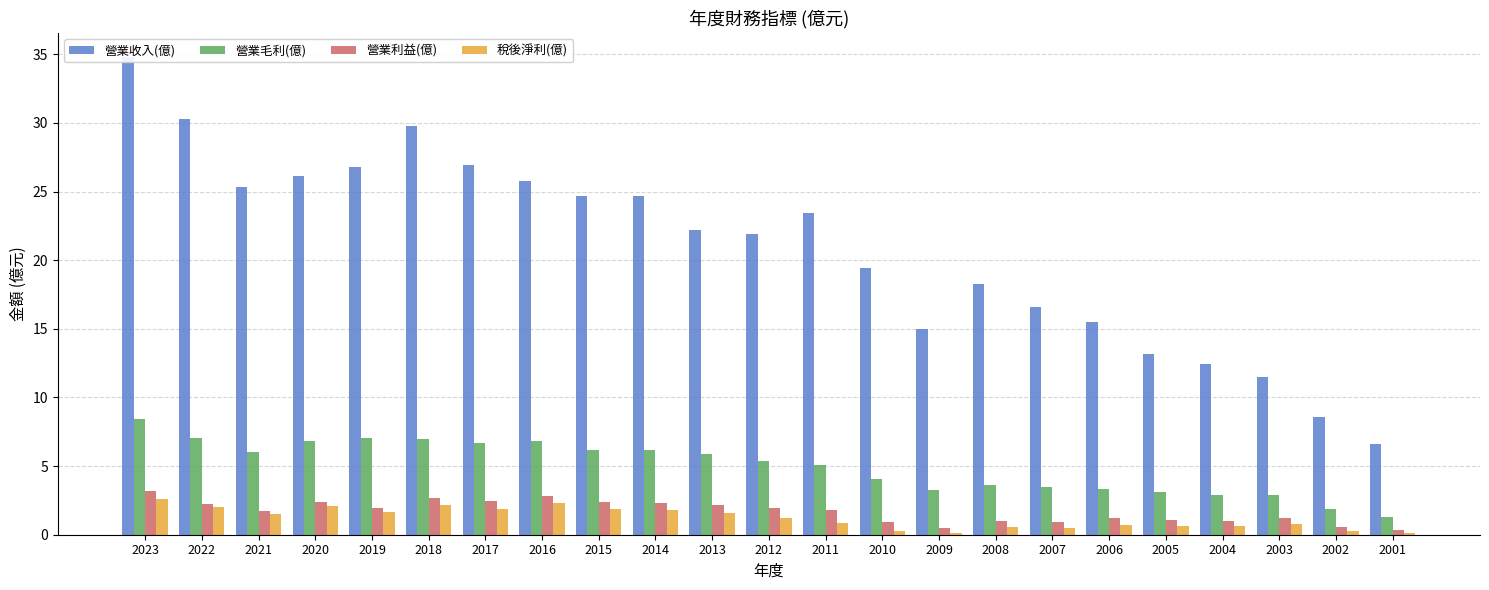

Rank the series at 2011 from highest to lowest value.

營業收入(億), 營業毛利(億), 營業利益(億), 稅後淨利(億)